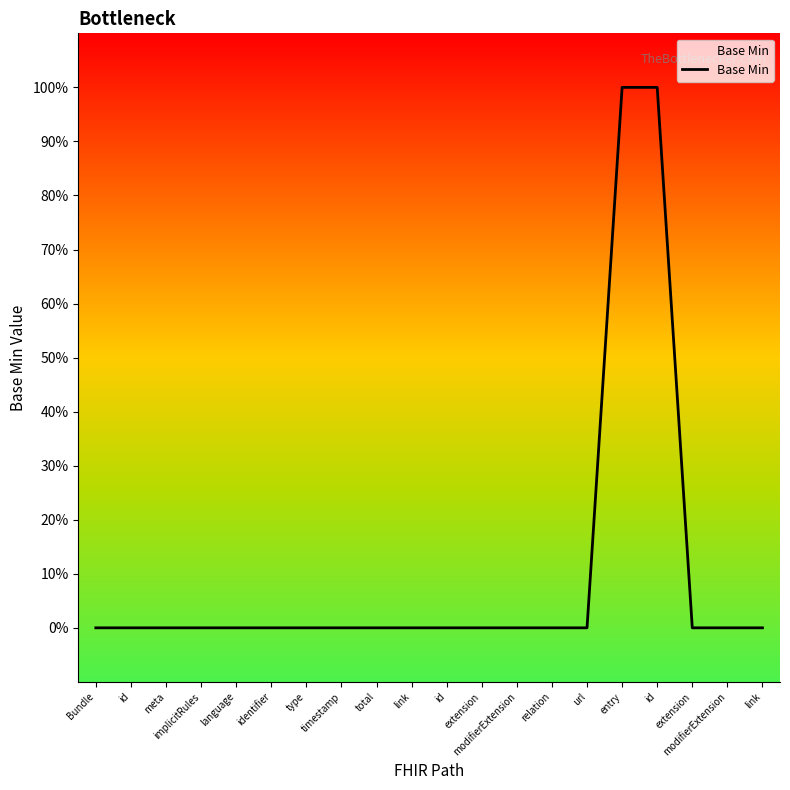

Reading left to right, what are all the values shown in this chart?

0	0	0	0	0	0	0	0	0	0	0	0	0	0	0	1	1	0	0	0